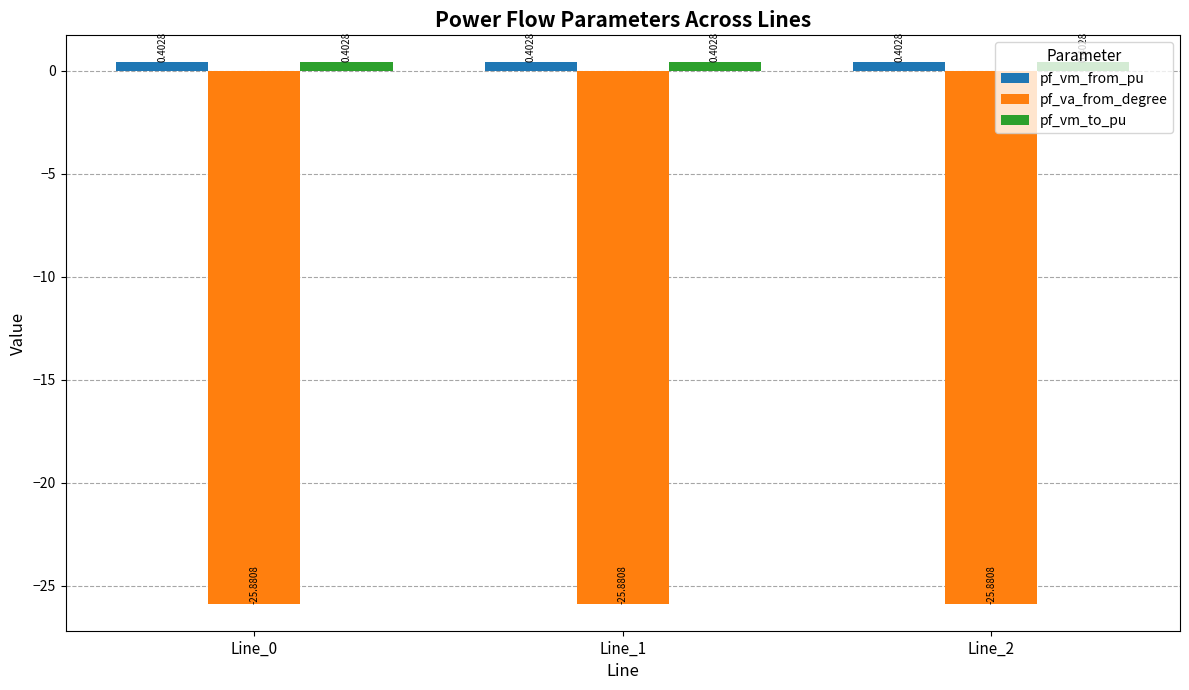

What is the total value across all series at Line_1?

-25.1